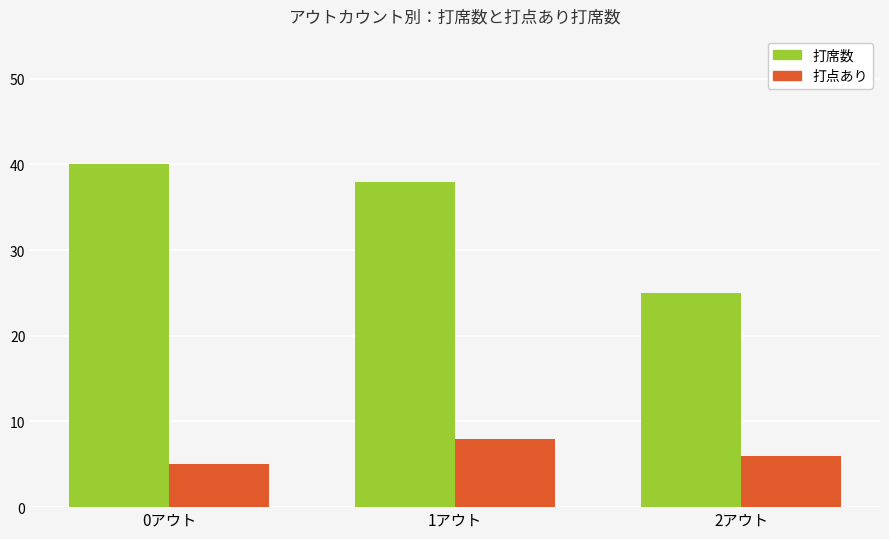

Count the number of categories in the chart.

3